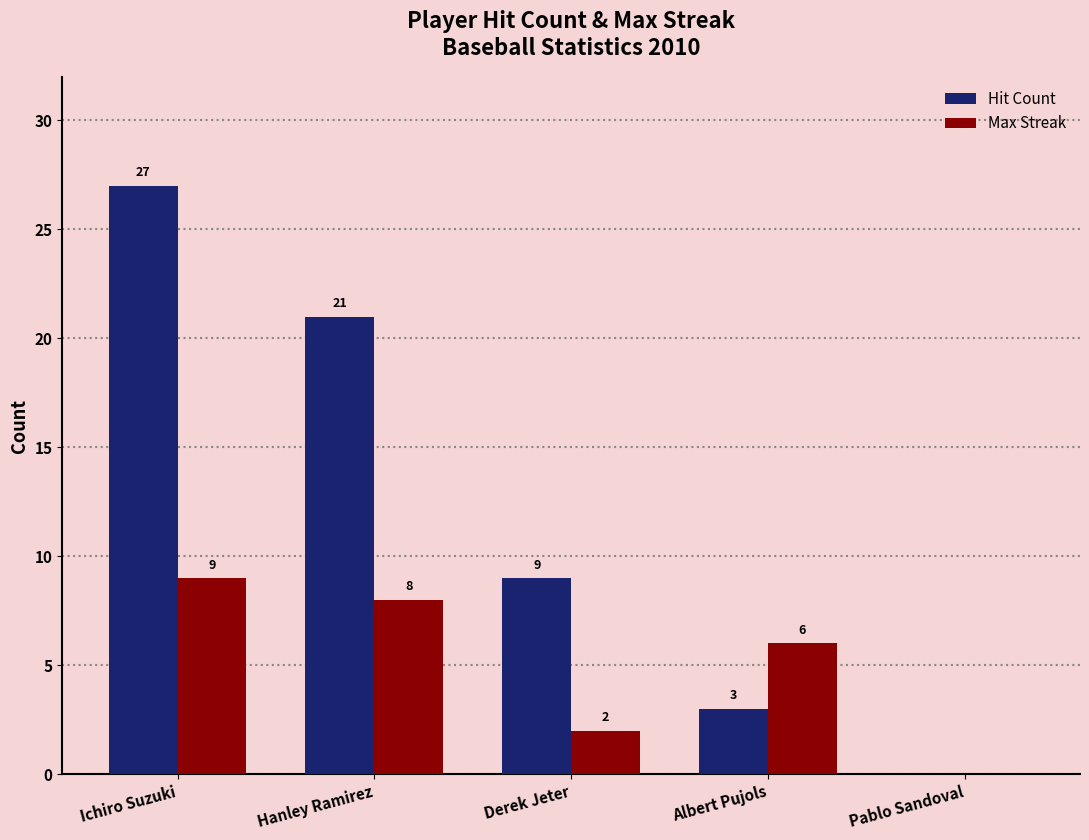

What is the total value across all series at Ichiro Suzuki?

36